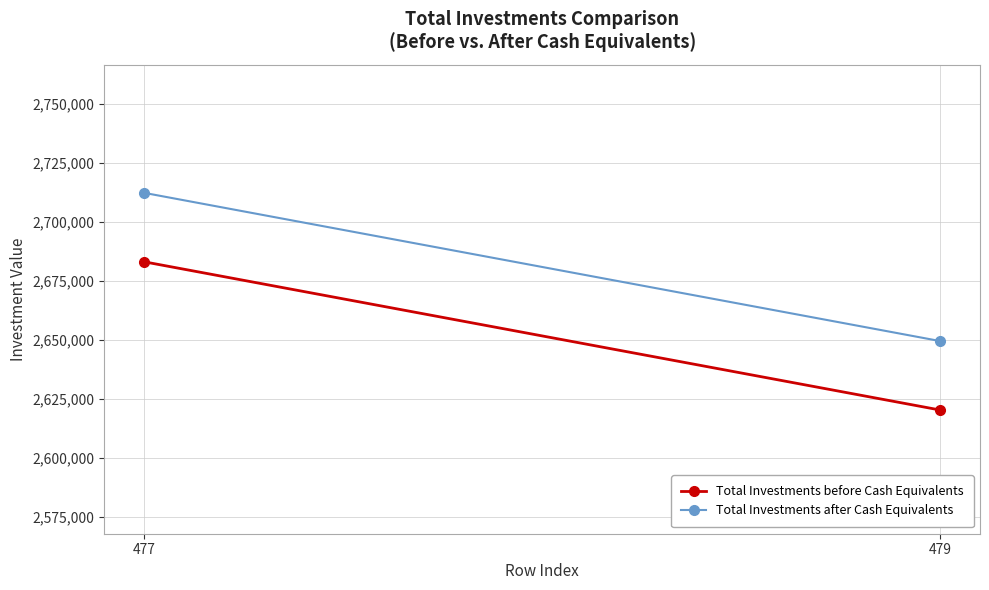

Which series has the largest range (max minus min)?

Total Investments before Cash Equivalents